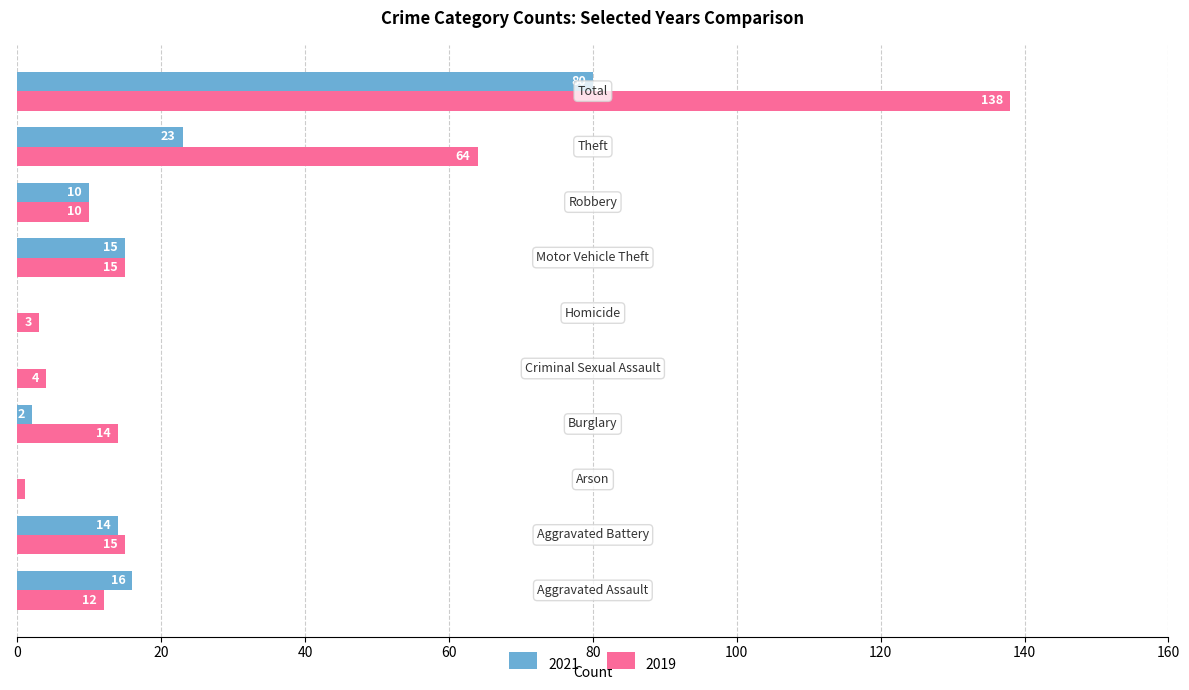

What is the highest value of the 2019 series?

138